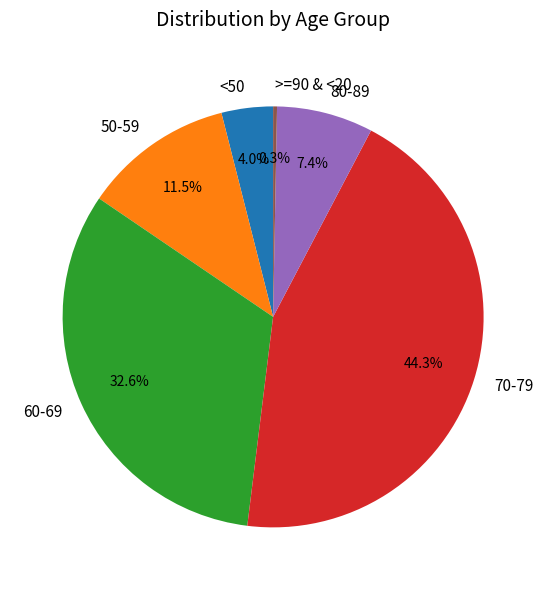

What is the largest slice in the pie chart?

70-79